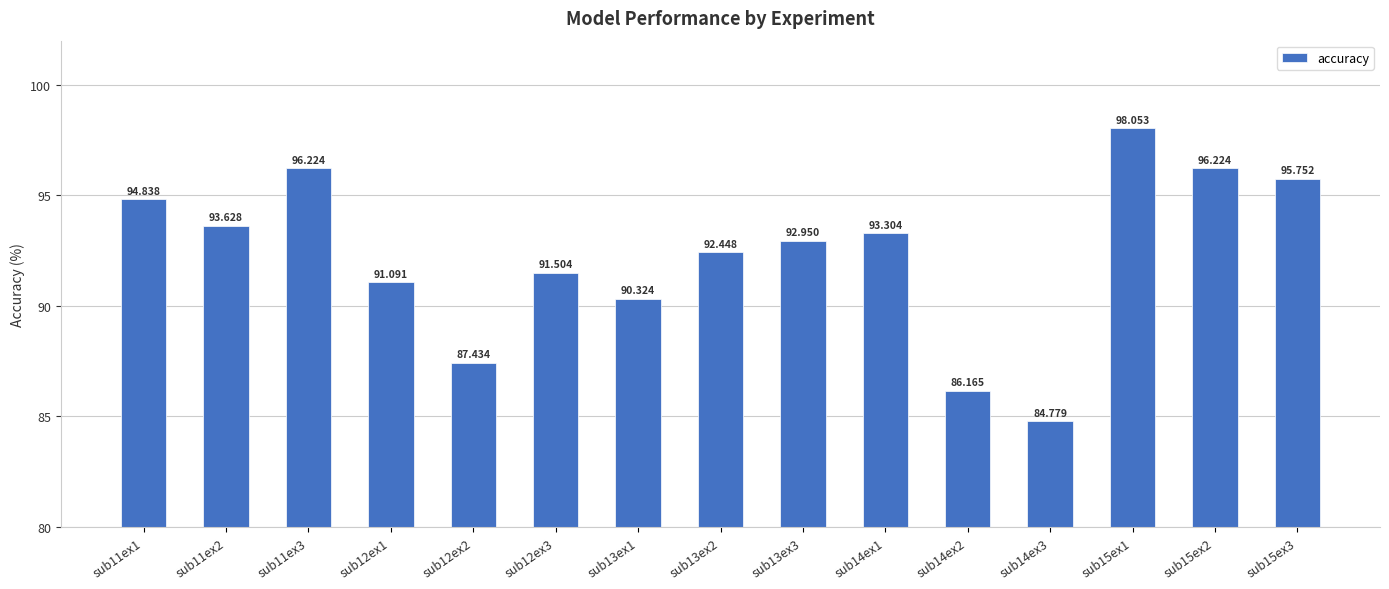

What is the difference between the maximum and minimum values?

13.3